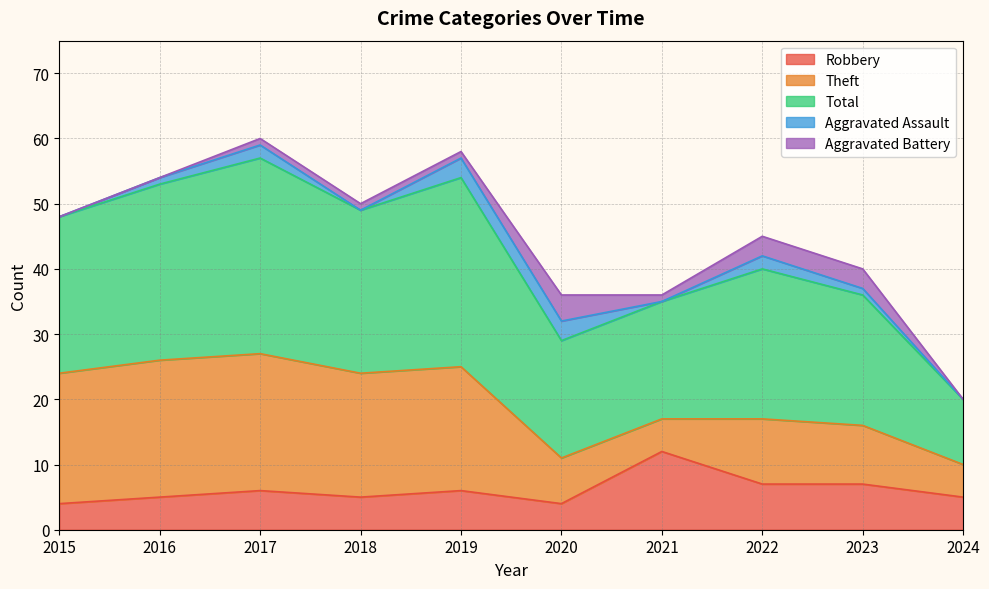

Which series has the largest total across all categories?

Total